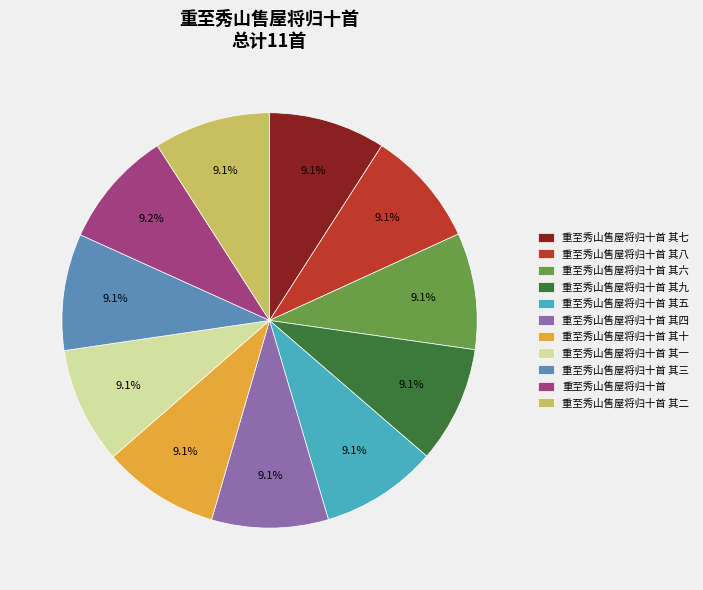

The 重至秀山售屋将归十首 其五 slice represents 21% of the pie. True or false?

False